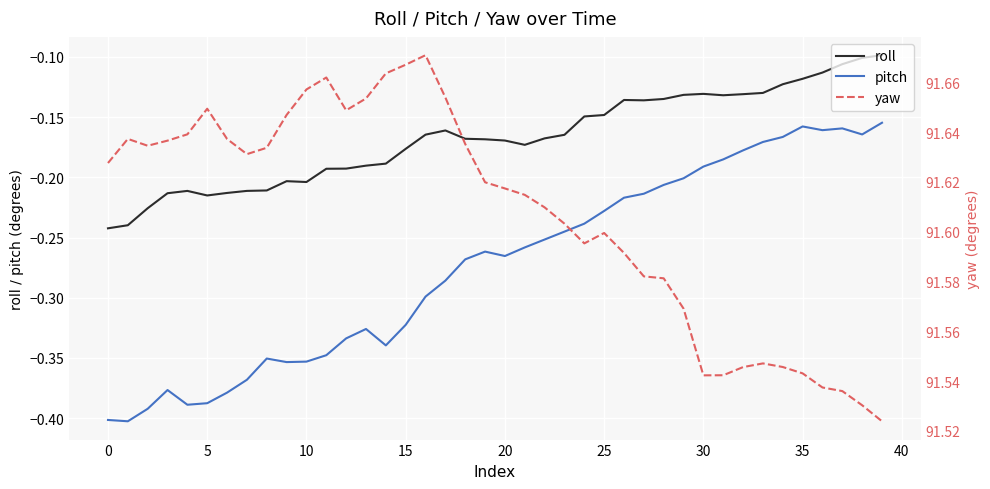

The pitch series shows -0.1 at 30. True or false?

False